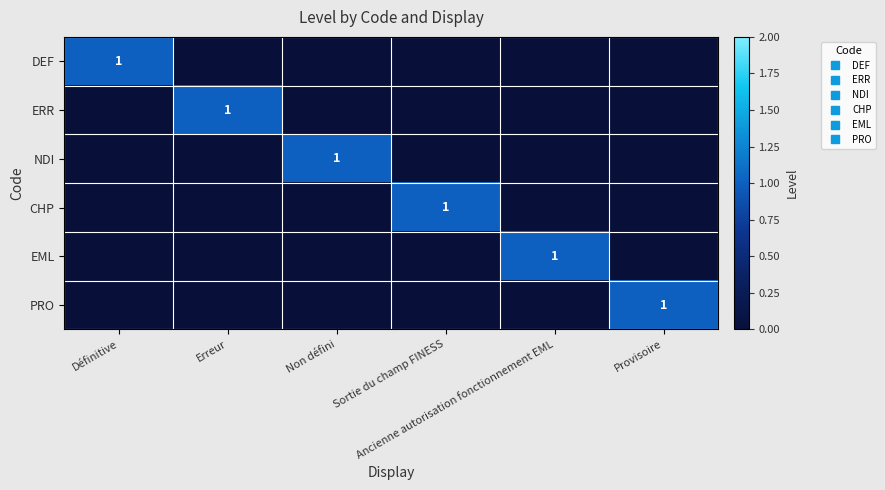

What is the sum of all EML values?

1